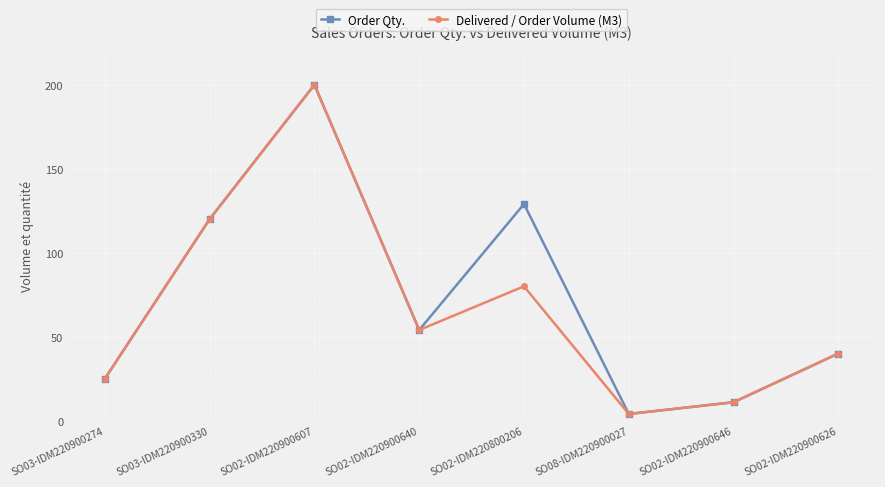

What is the sum of all Order Qty. values?

583